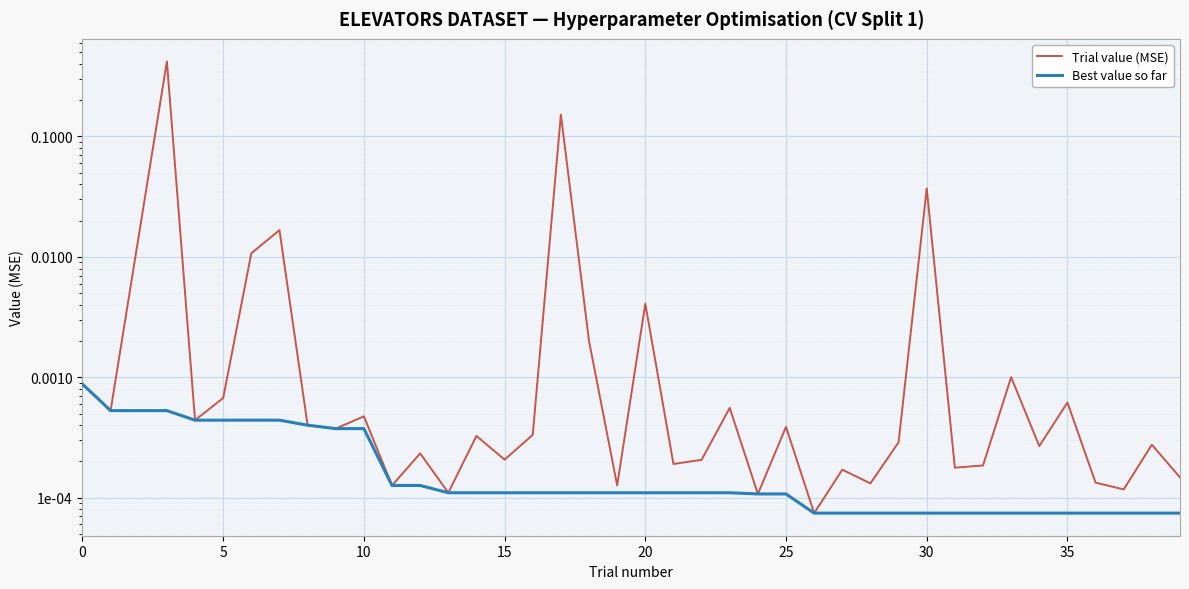

Which label corresponds to the smallest value in the chart?

26